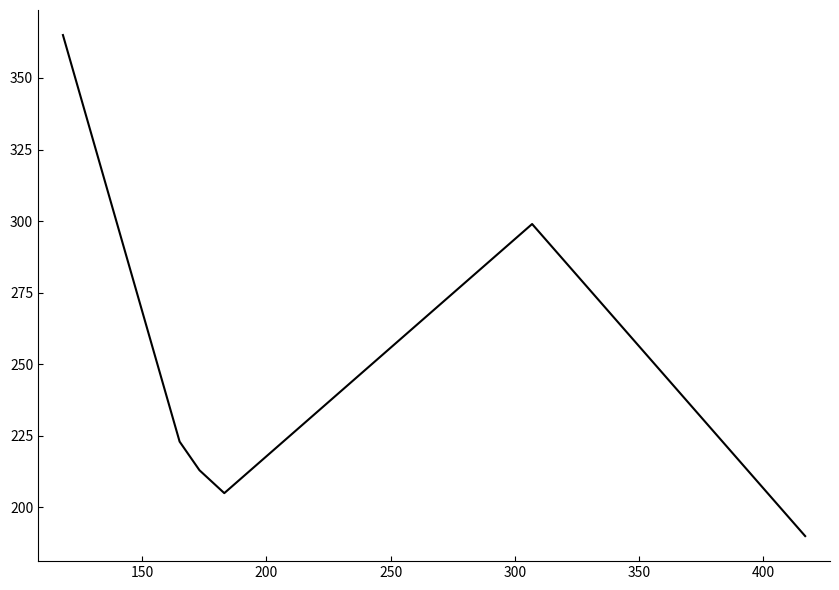

What is the greatest value displayed?

365